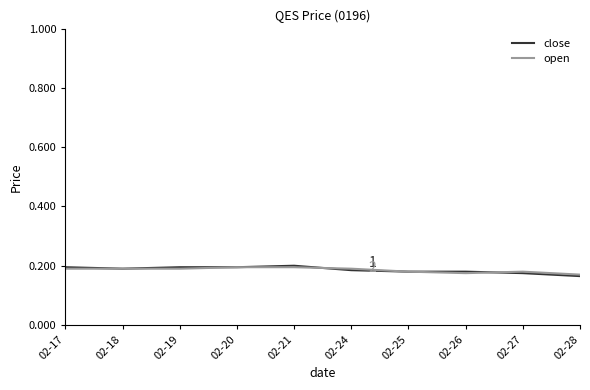

What is the total value across all series at 02-24?

0.4